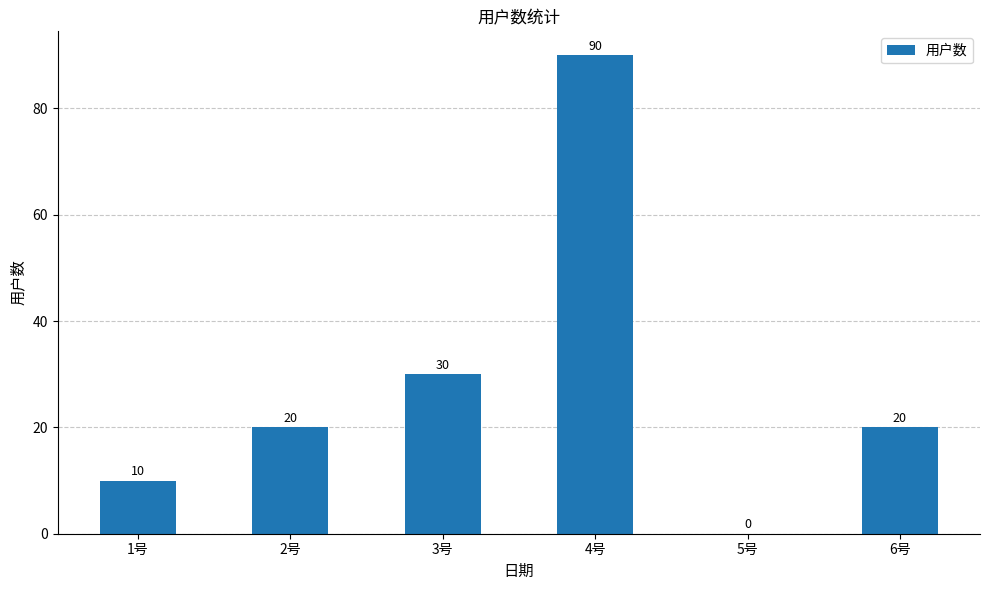

Which category has the highest value across all series?

4号